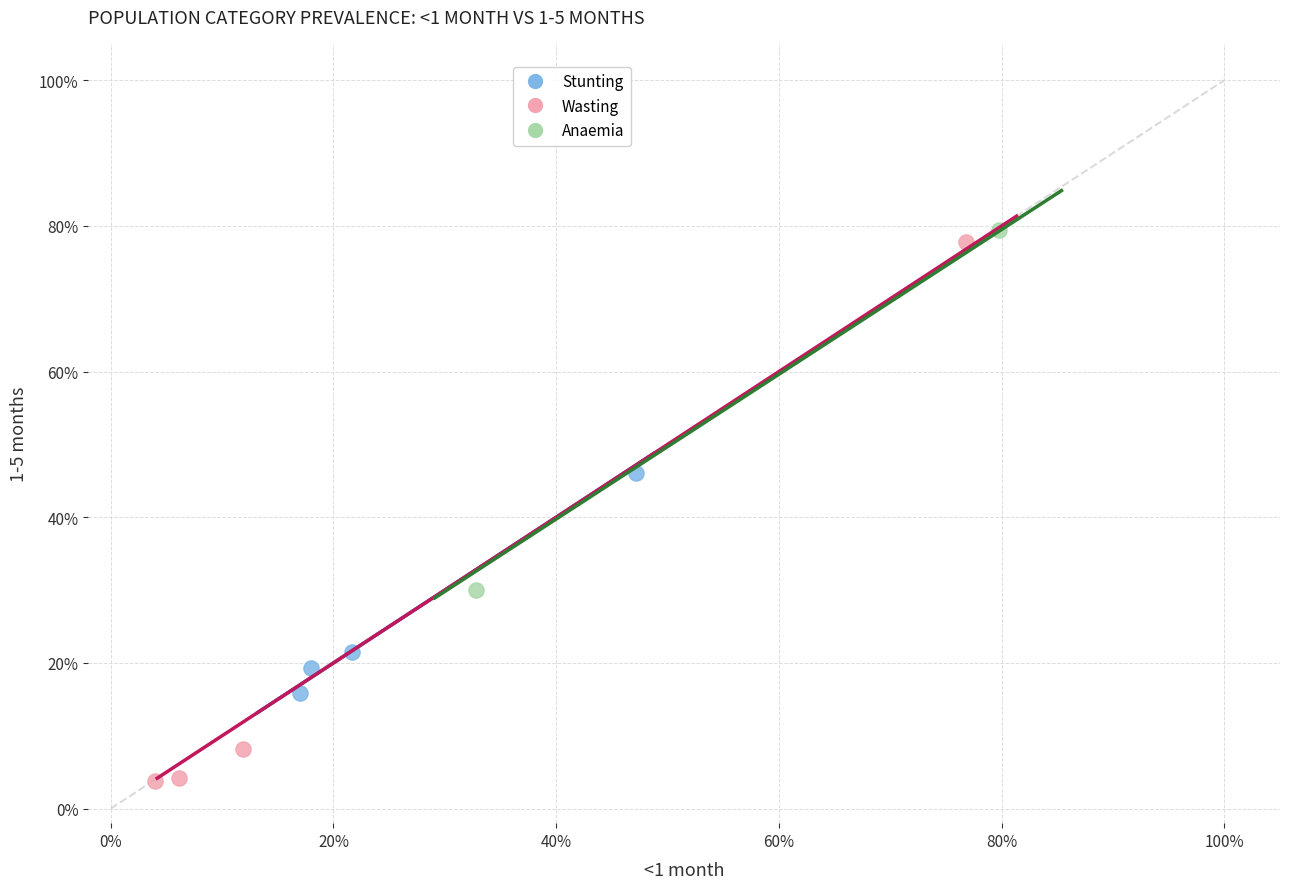

Which series contains the lowest Y value?

Wasting